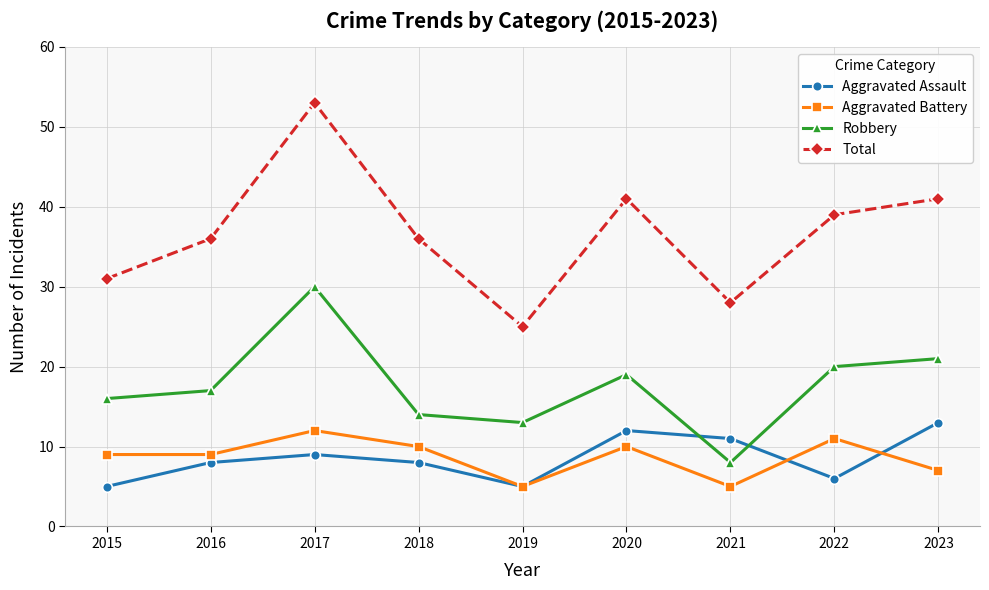

What value does the Total series have at 2017, to the nearest 10?

50